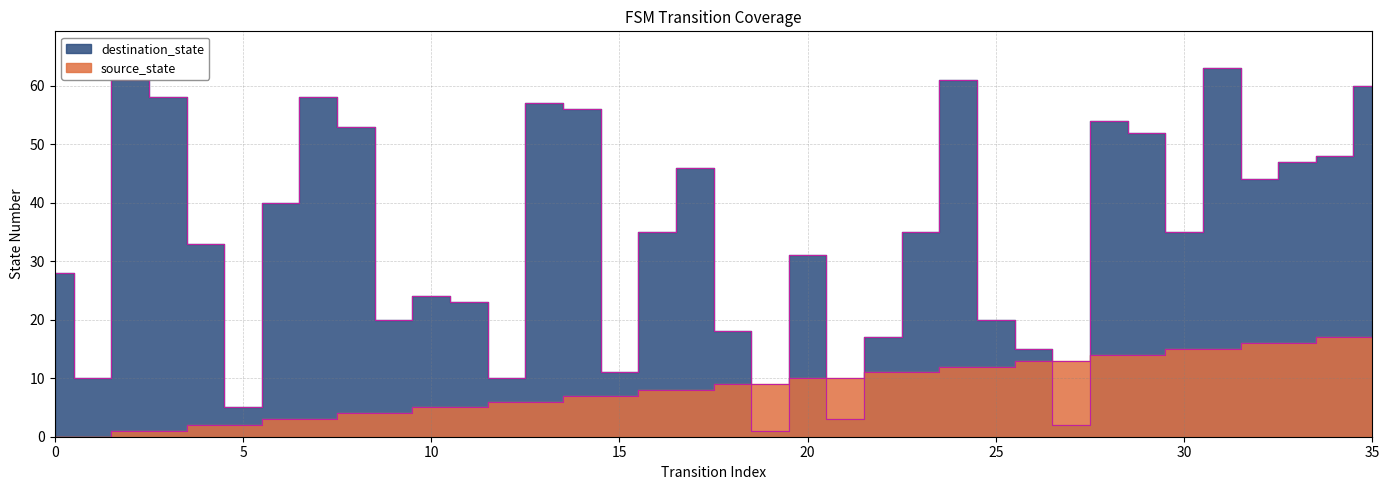

What is the value of the destination_state point at the 27th from the left?

15